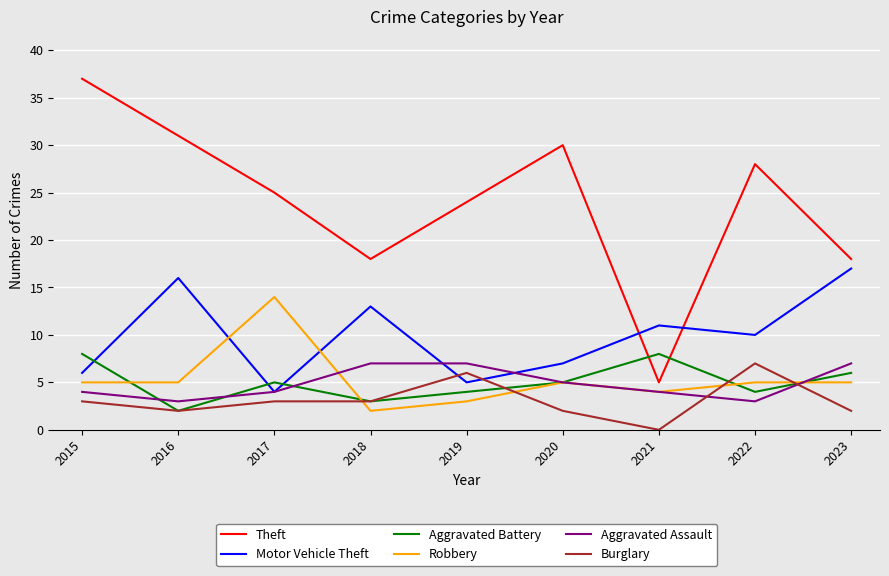

What is the difference between the highest and lowest values at 2015?

34